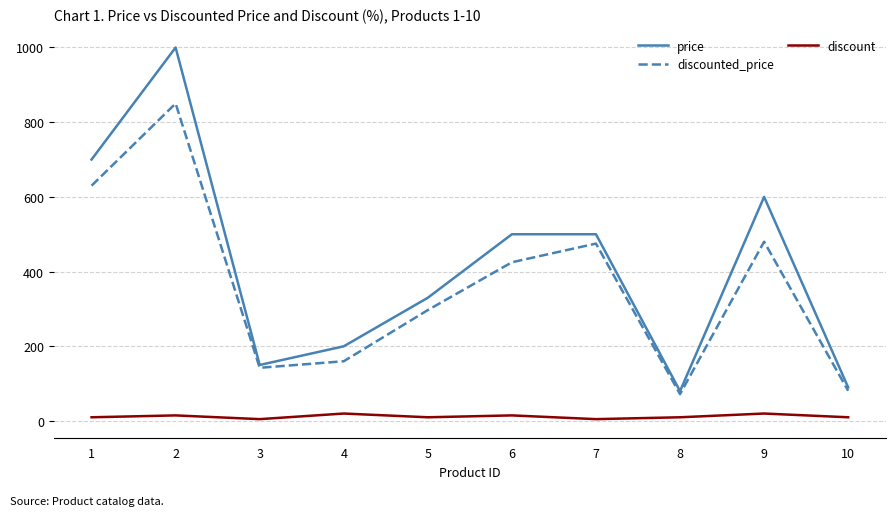

Is the value of discount at 10 greater than the value of discounted_price at 8?

No